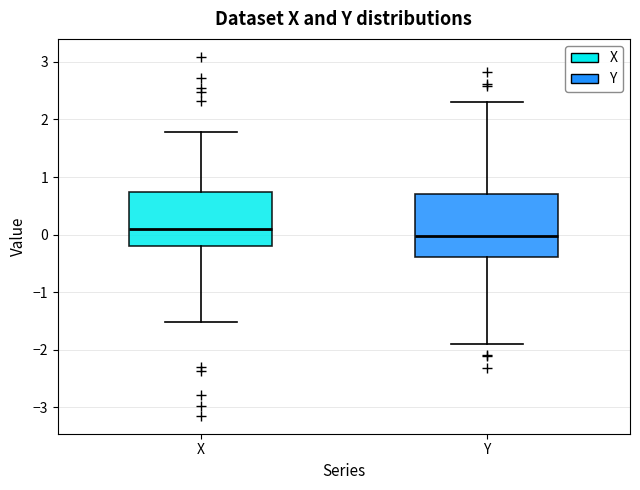

Reading left to right, read every box against the y-axis: the position of its median line, the range the box covers, and the ends of its whiskers. The values are not printed on the chart, so give them approximately, as read against the axis.

X: median 0.1, box -0.2 to 0.7, whiskers -1.5 to 1.8
Y: median 0.0, box -0.4 to 0.7, whiskers -1.9 to 2.3